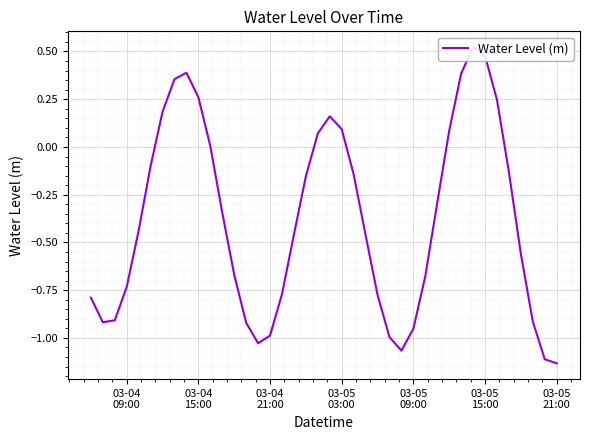

What is the smallest value displayed?

-1.1